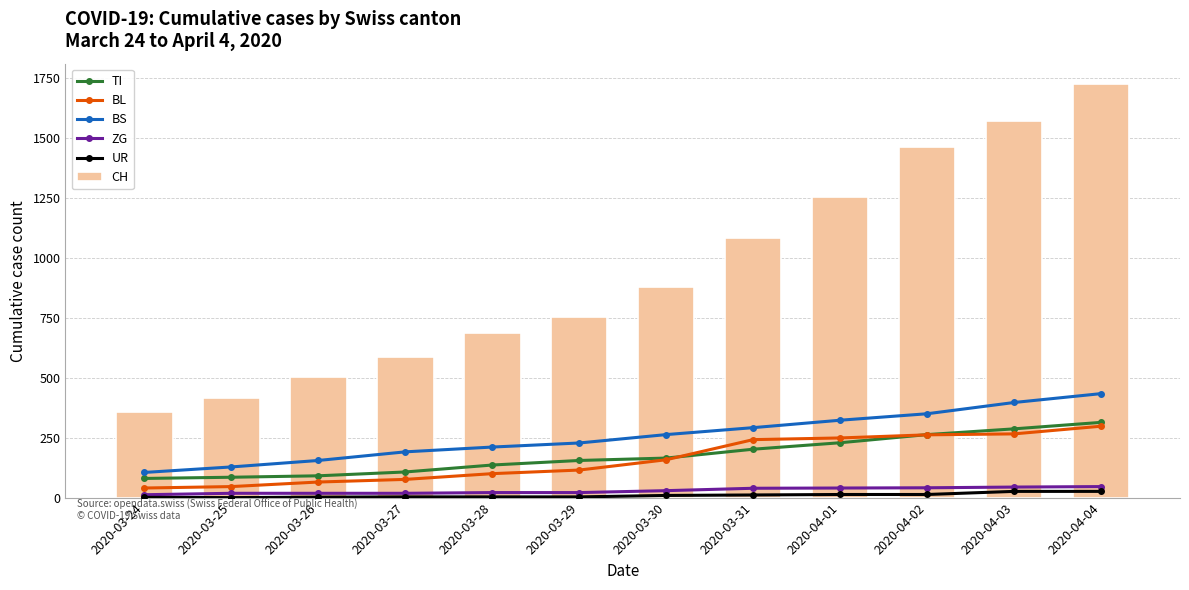

What is the lowest value of the BL series?

40